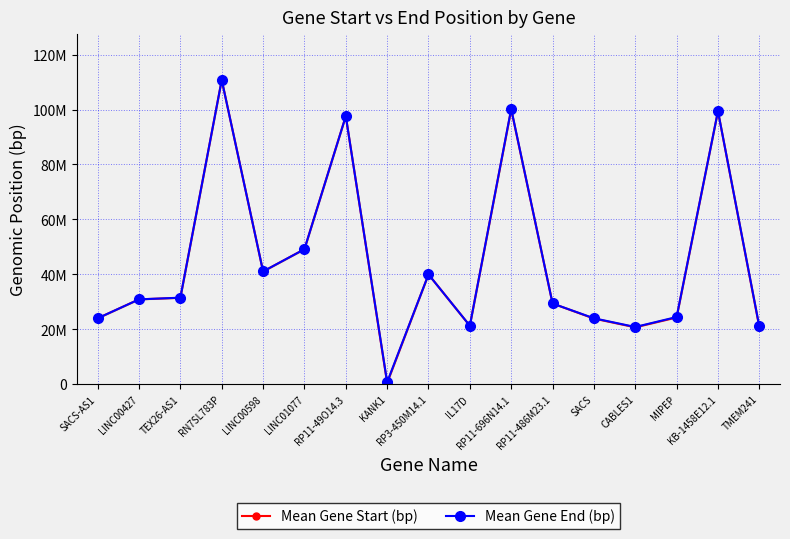

Is it true that Mean Gene End (bp) equals 24007841 at SACS?

True